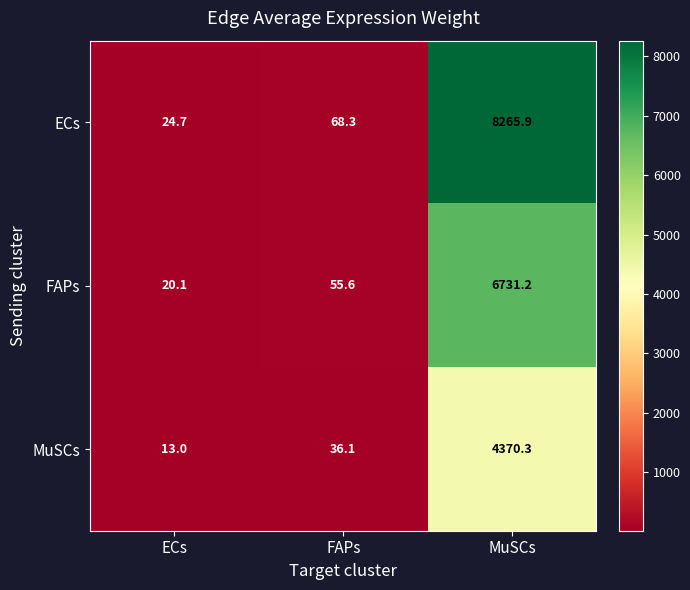

List the series in order of their peak value, highest first.

ECs, FAPs, MuSCs